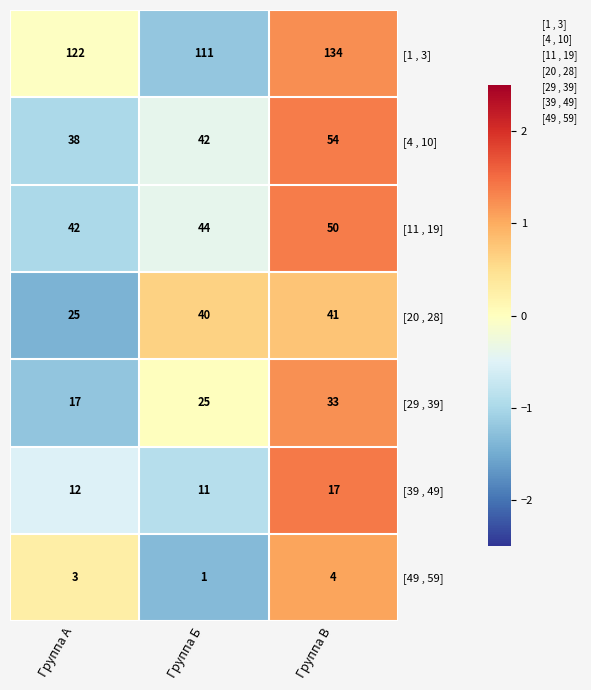

Reading left to right, transcribe all the data shown in this chart.

[1 , 3]: 122	111	134
[4 , 10]: 38	42	54
[11 , 19]: 42	44	50
[20 , 28]: 25	40	41
[29 , 39]: 17	25	33
[39 , 49]: 12	11	17
[49 , 59]: 3	1	4